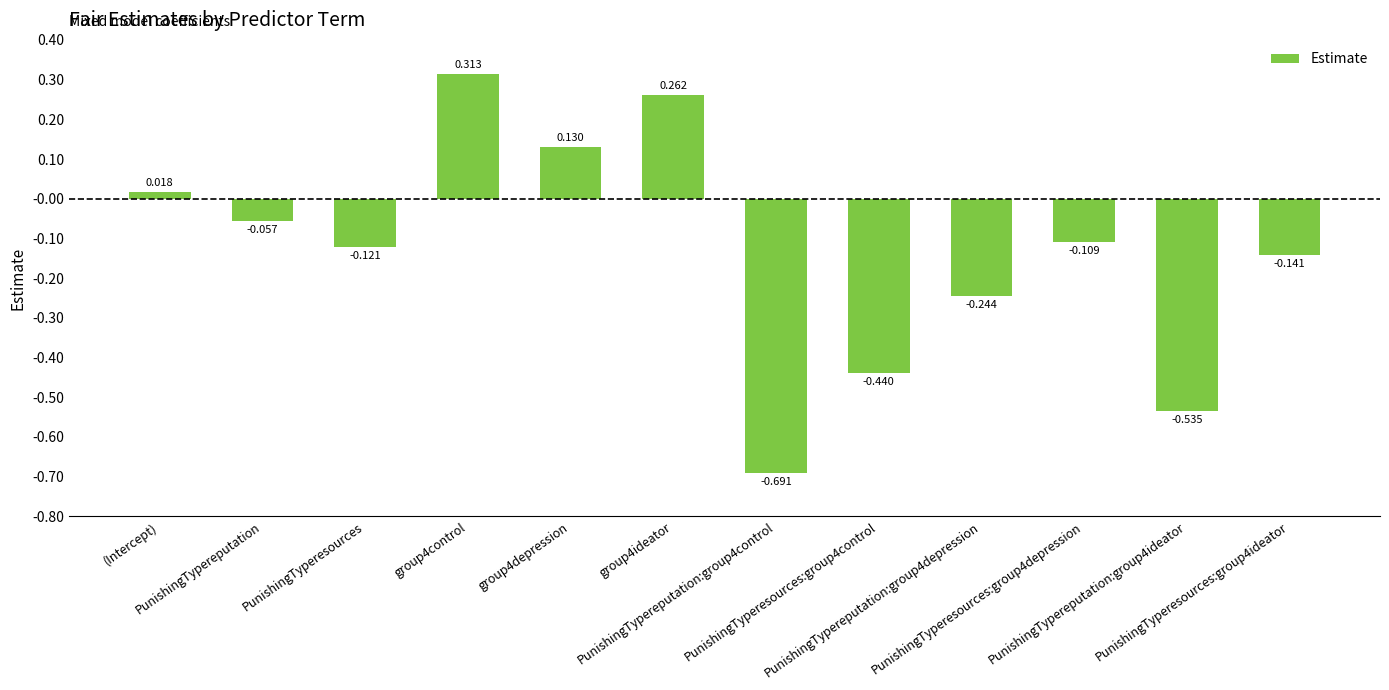

Which label corresponds to the smallest value in the chart?

PunishingTypereputation:group4control